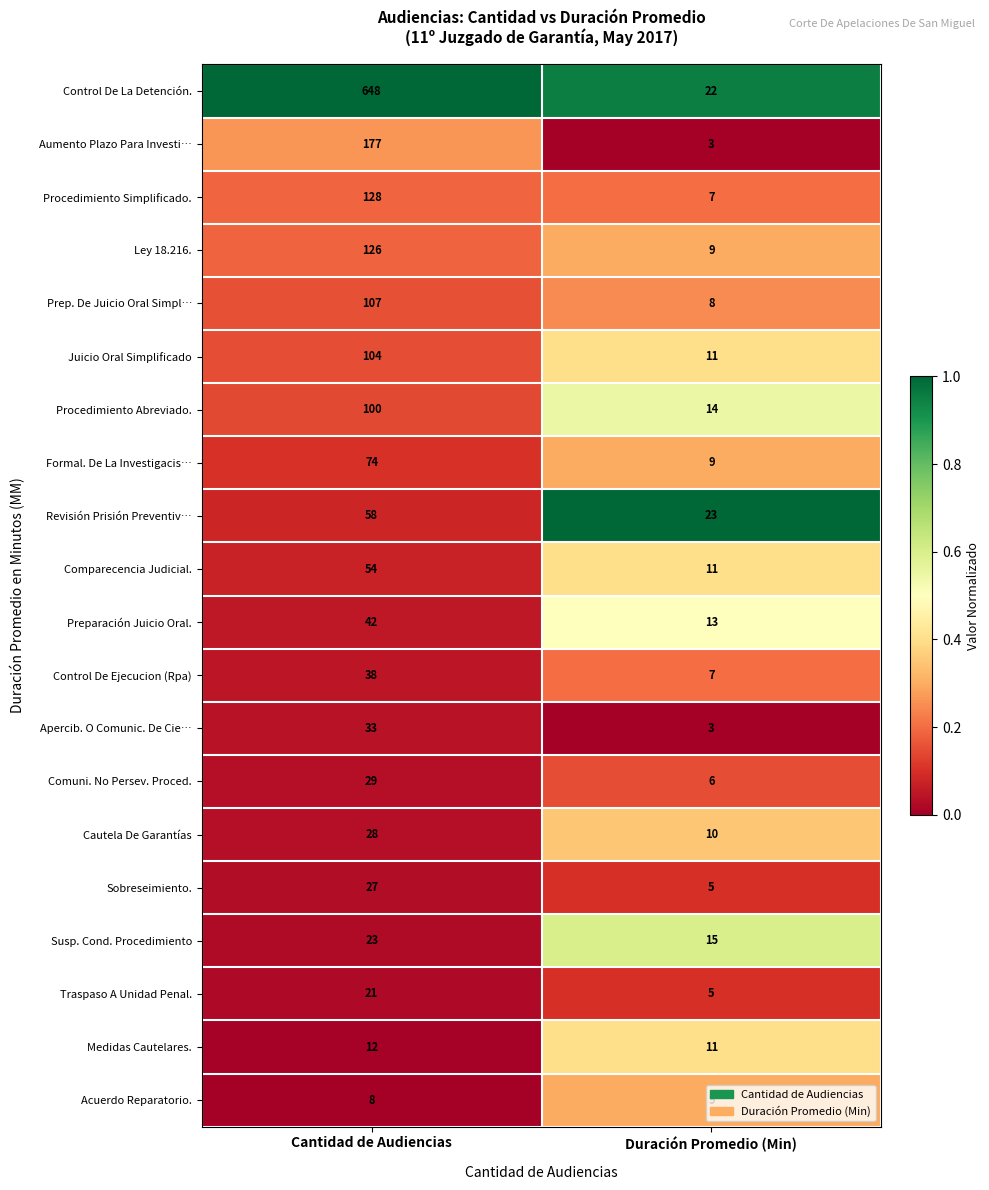

Between Cantidad de Audiencias and Duración Promedio (Min), which series saw the biggest shift?

Control De La Detención.